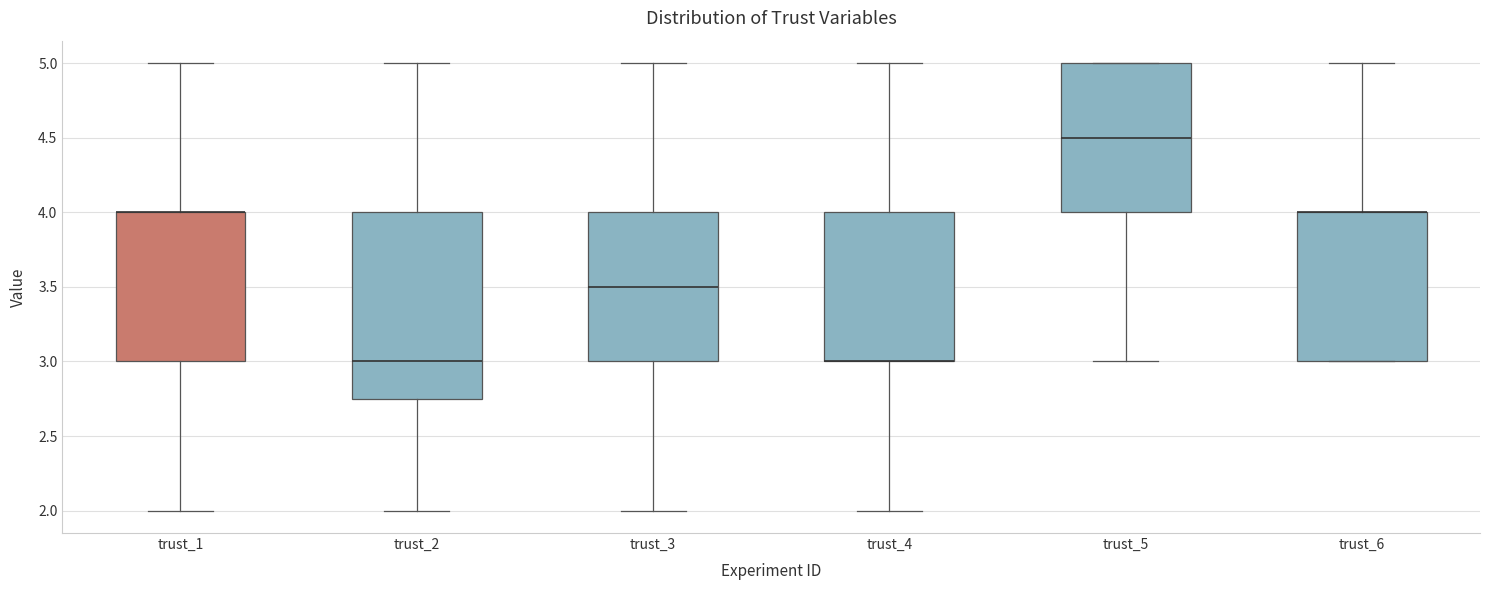

Reading left to right, transcribe this box plot: for each box, give where its median line is, the range the box spans, and where its two whiskers end, as read against the y-axis. The values are not printed on the chart, so give them approximately, as read against the axis.

trust_1: median 4.00 (drawn on the box's upper edge), box 3.00 to 4.00, whiskers 2.00 to 5.00
trust_2: median 3.00, box 2.75 to 4.00, whiskers 2.00 to 5.00
trust_3: median 3.50, box 3.00 to 4.00, whiskers 2.00 to 5.00
trust_4: median 3.00 (drawn on the box's lower edge), box 3.00 to 4.00, whiskers 2.00 to 5.00
trust_5: median 4.50, box 4.00 to 5.00, whiskers 3.00 to 5.00
trust_6: median 4.00 (drawn on the box's upper edge), box 3.00 to 4.00, whiskers 3.00 to 5.00